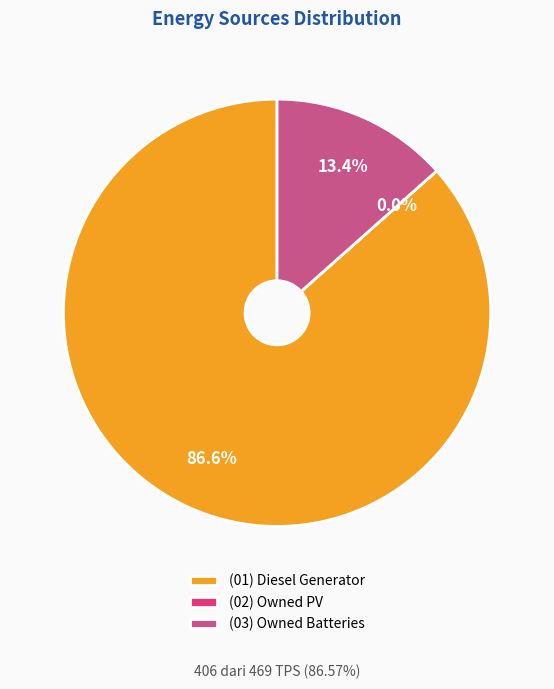

Count the number of slices in the pie.

3